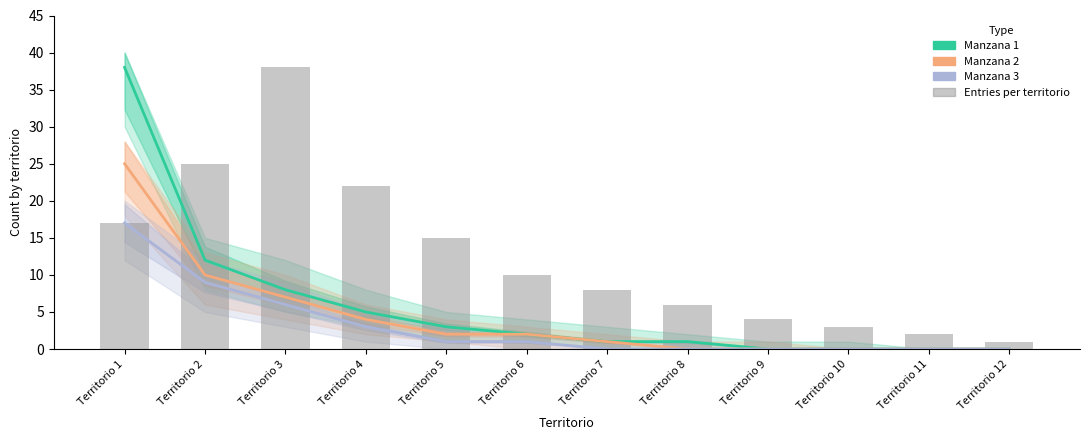

True or false: Manzana 1 has a value of -14 at Territorio 10.

False